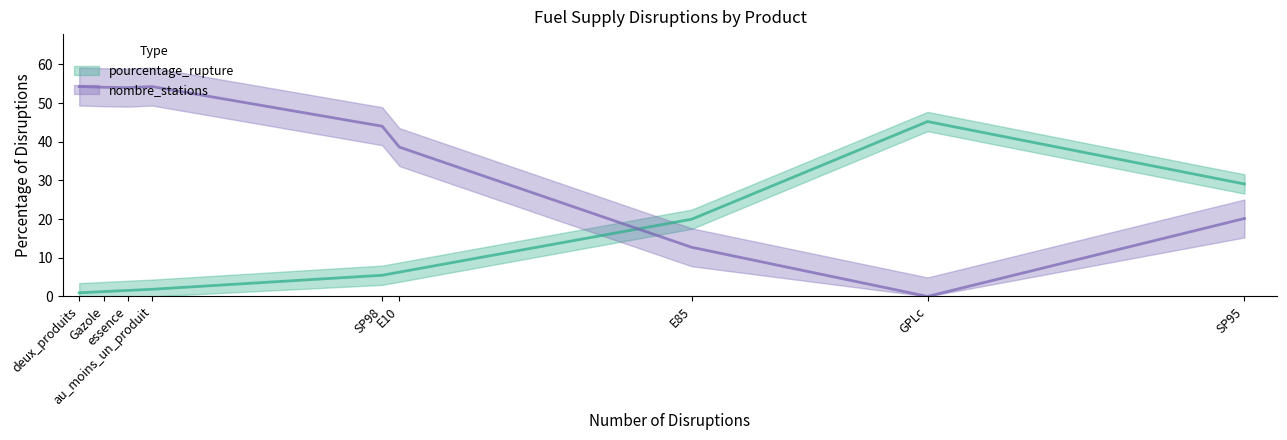

What is the total value across all series at GPLc?

45.2